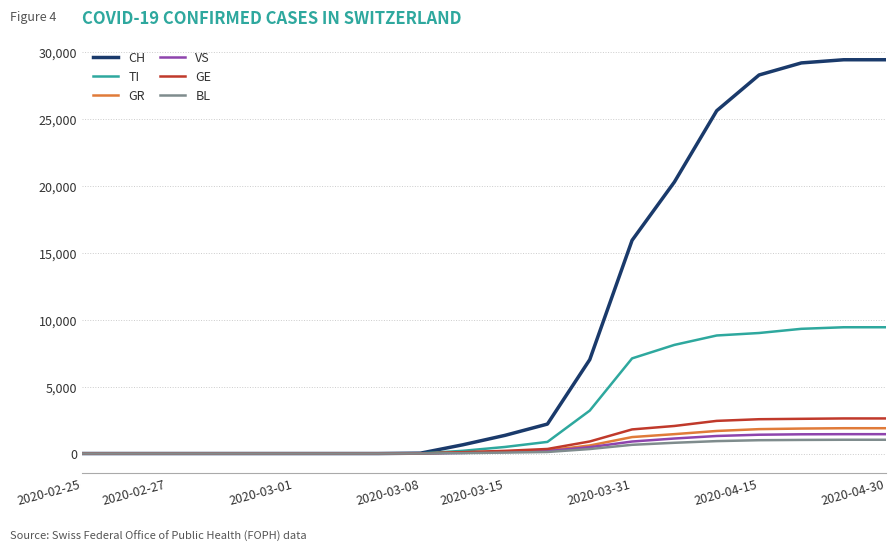

List the series in order of their peak value, highest first.

CH, TI, GE, GR, VS, BL